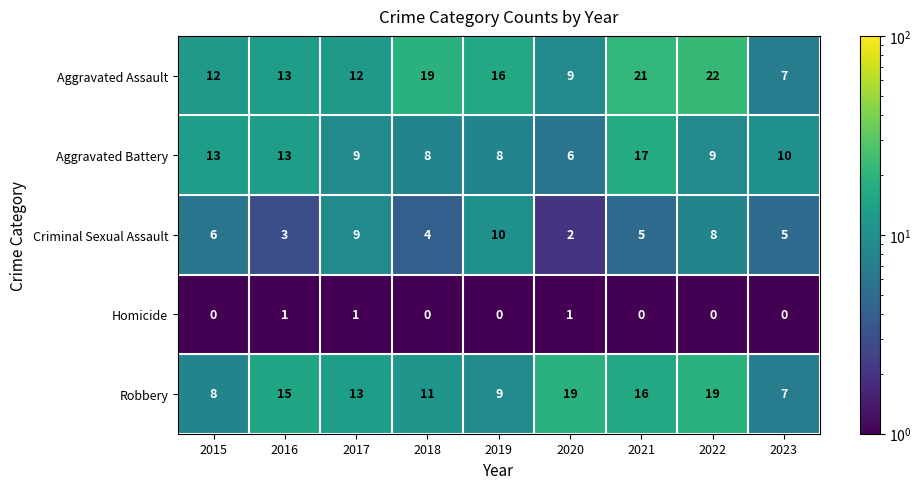

What is the minimum value shown in the chart?

0